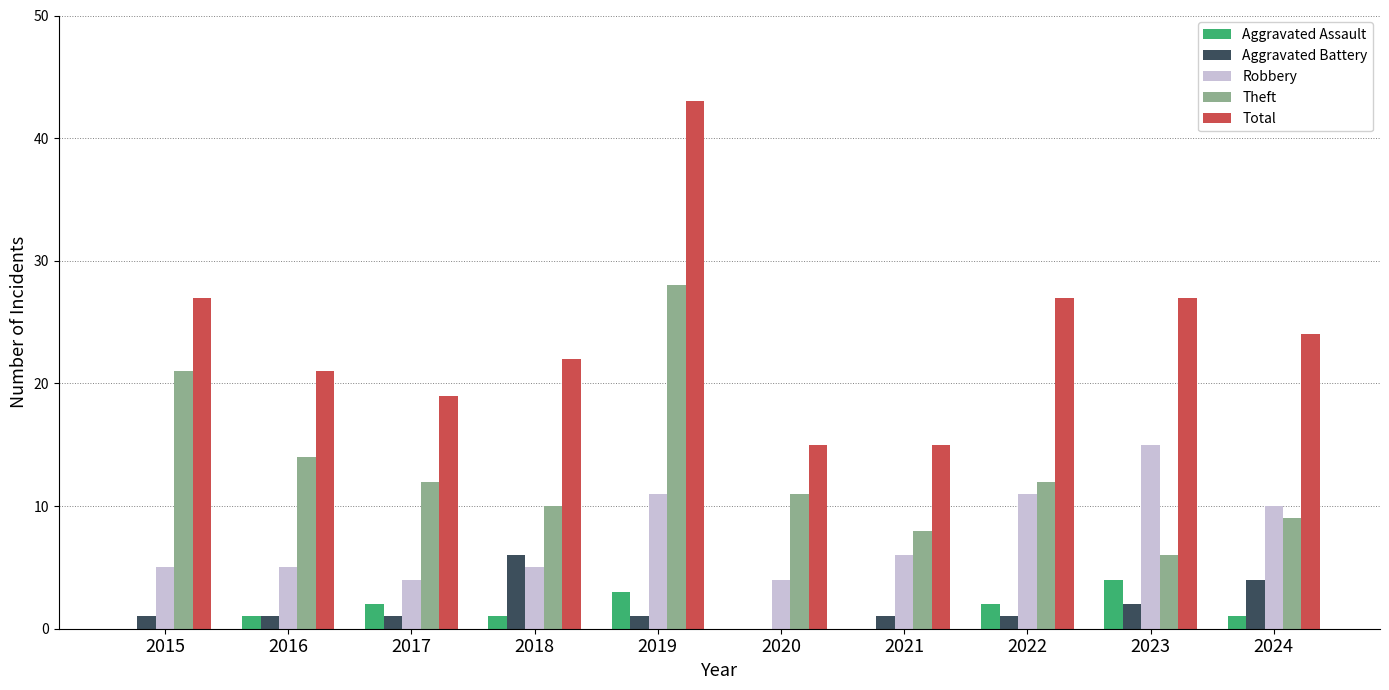

At which category is the sum across all series the highest?

2019